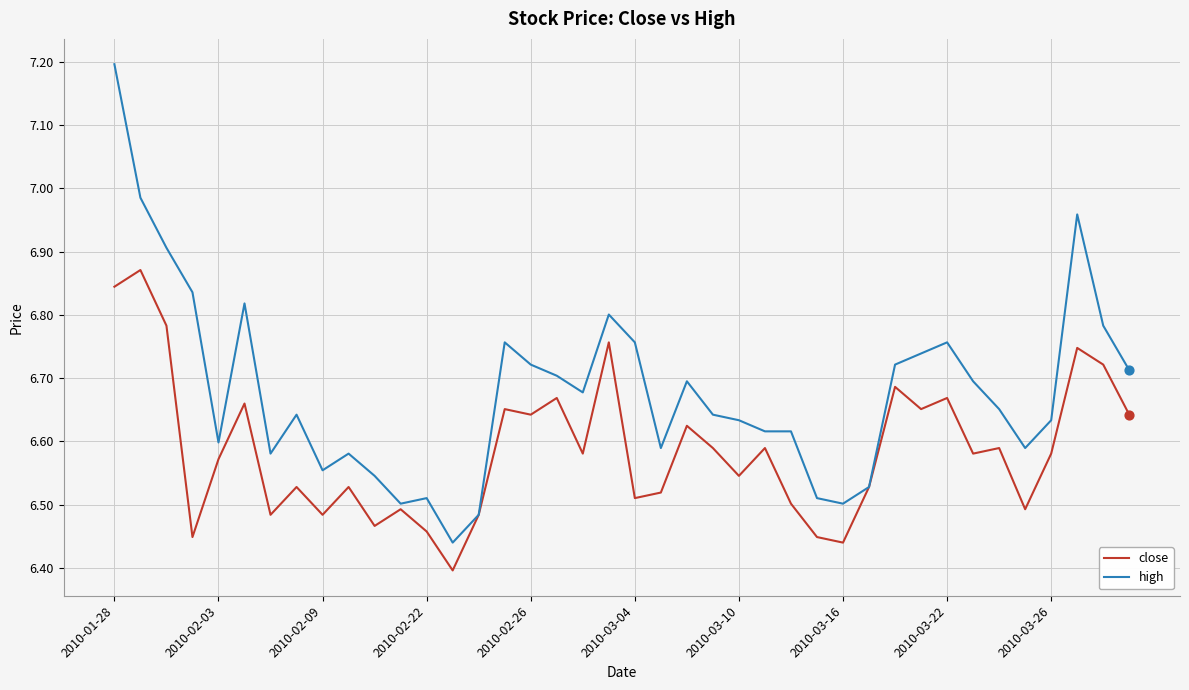

Which series has the largest range (max minus min)?

high